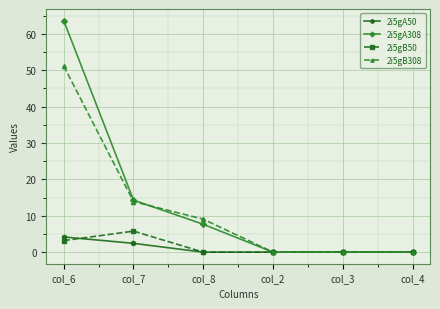

Which series changed the most between col_8 and col_4?

2i5gB308